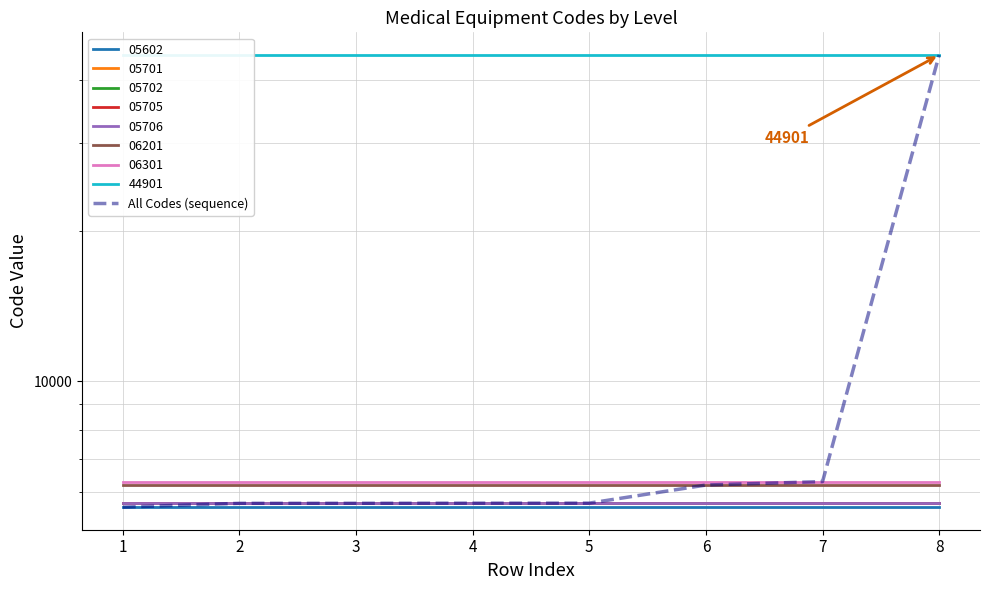

What is the minimum value shown in the chart?

5602